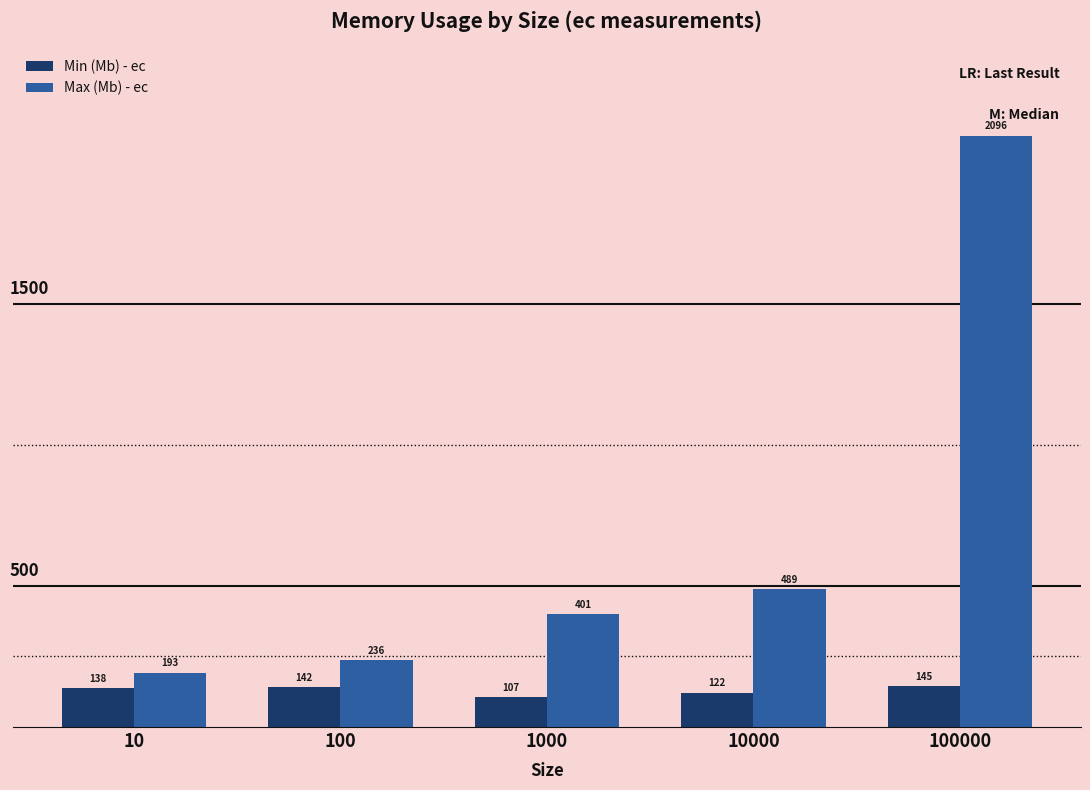

What is the difference between the Min (Mb) - ec values at 10000 and 100000?

22.7